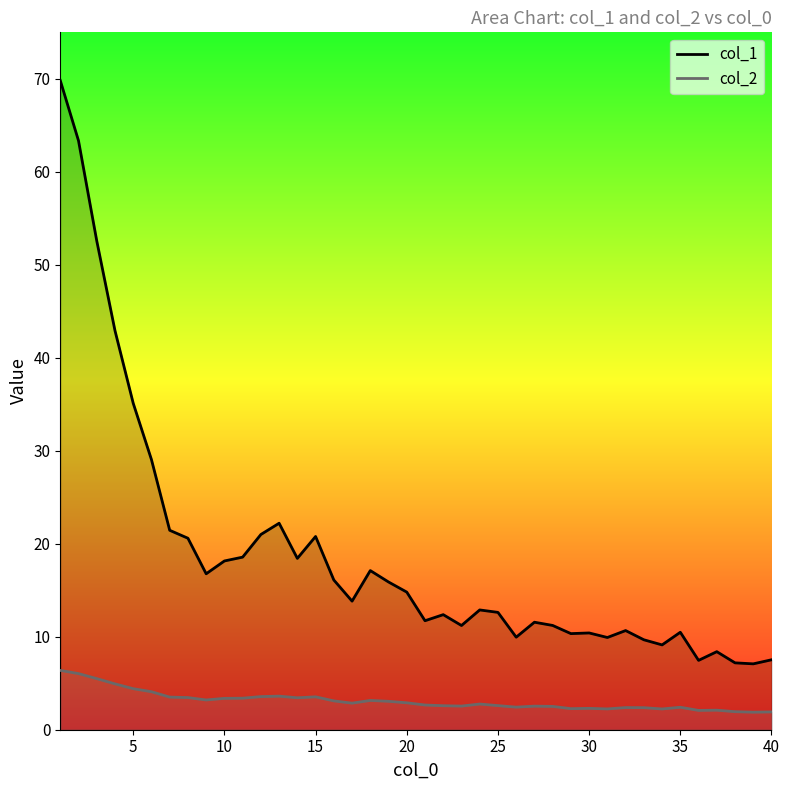

What is the maximum value for col_2?

6.4